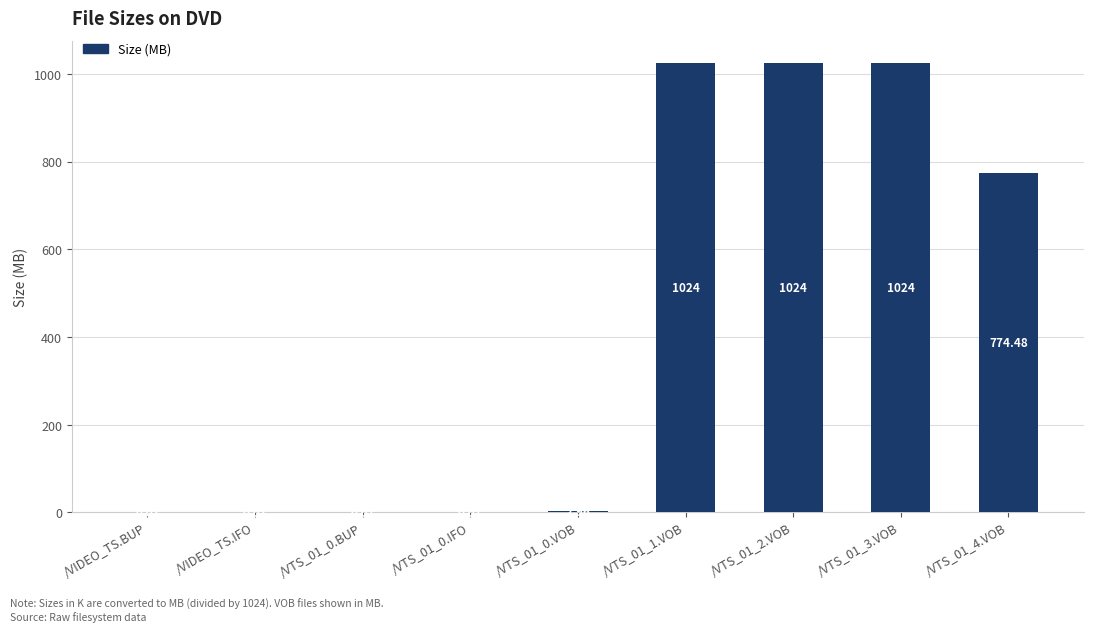

What is the greatest value displayed?

1024.0